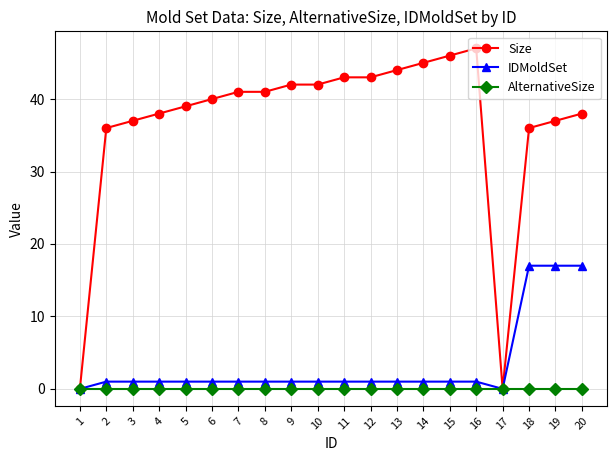

Rank the series by their maximum value, from lowest to highest.

AlternativeSize, IDMoldSet, Size